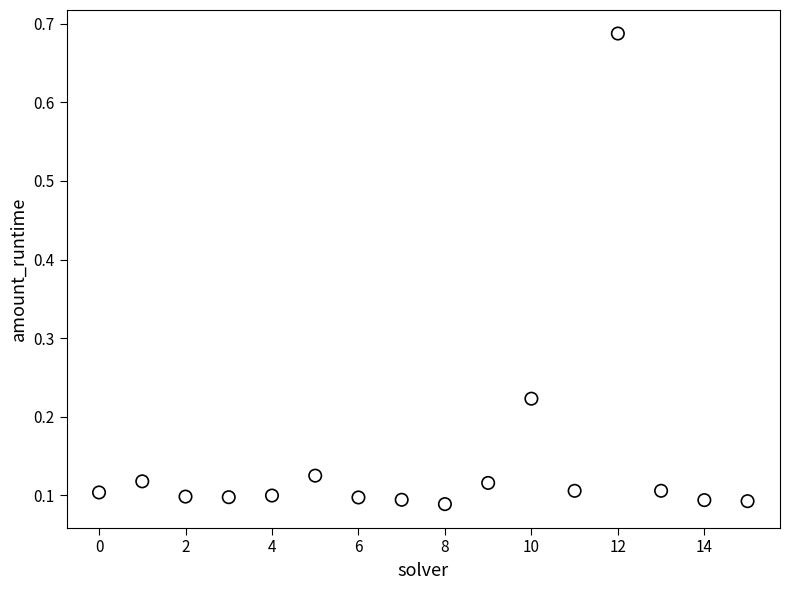

What is the range of Y values (max minus min)?

0.6